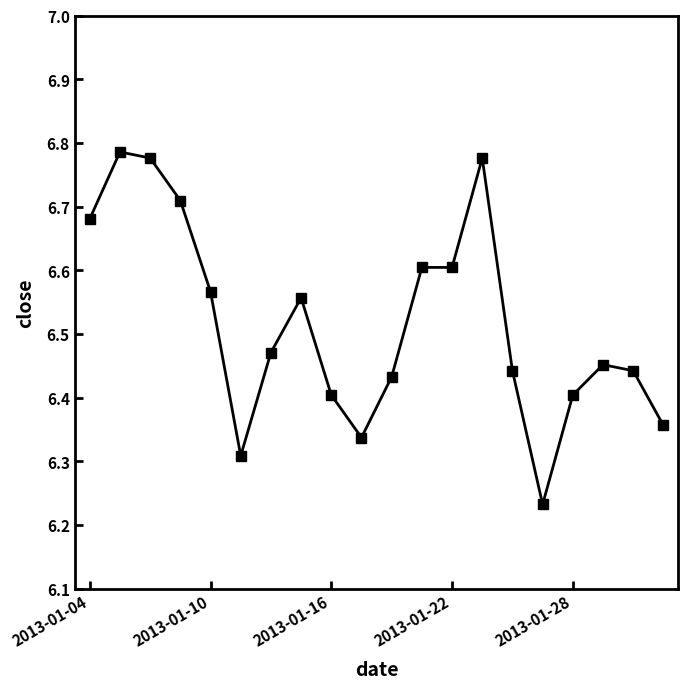

What is the difference between the maximum and minimum values?

0.6